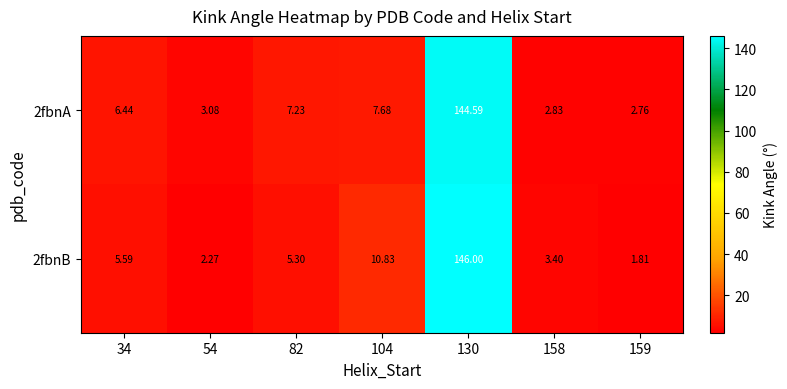

Which series changed the most between 34 and 158?

2fbnA